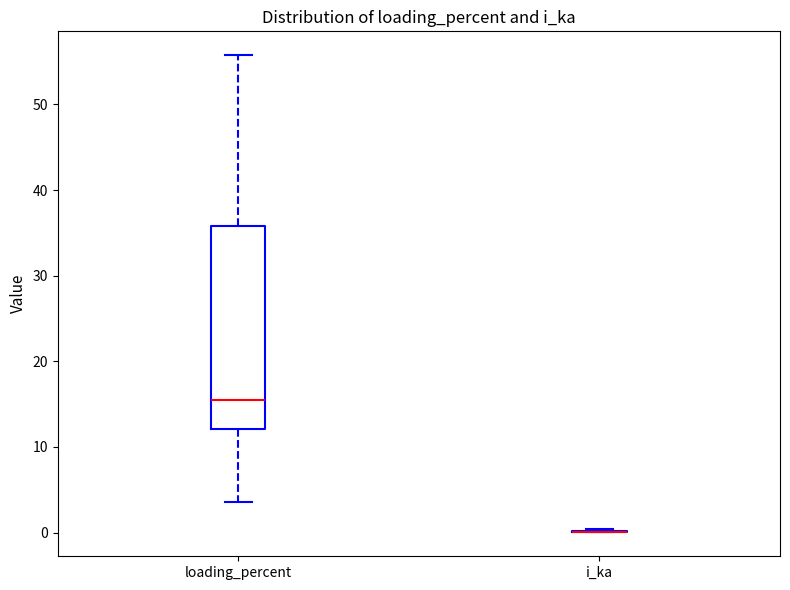

Reading left to right, transcribe this box plot: for each box, give where its median line is, the range the box spans, and where its two whiskers end, as read against the y-axis. The values are not printed on the chart, so give them approximately, as read against the axis.

loading_percent: median 16, box 12 to 36, whiskers 4 to 56
i_ka: box collapsed to a line at 0, whiskers 0 to 0